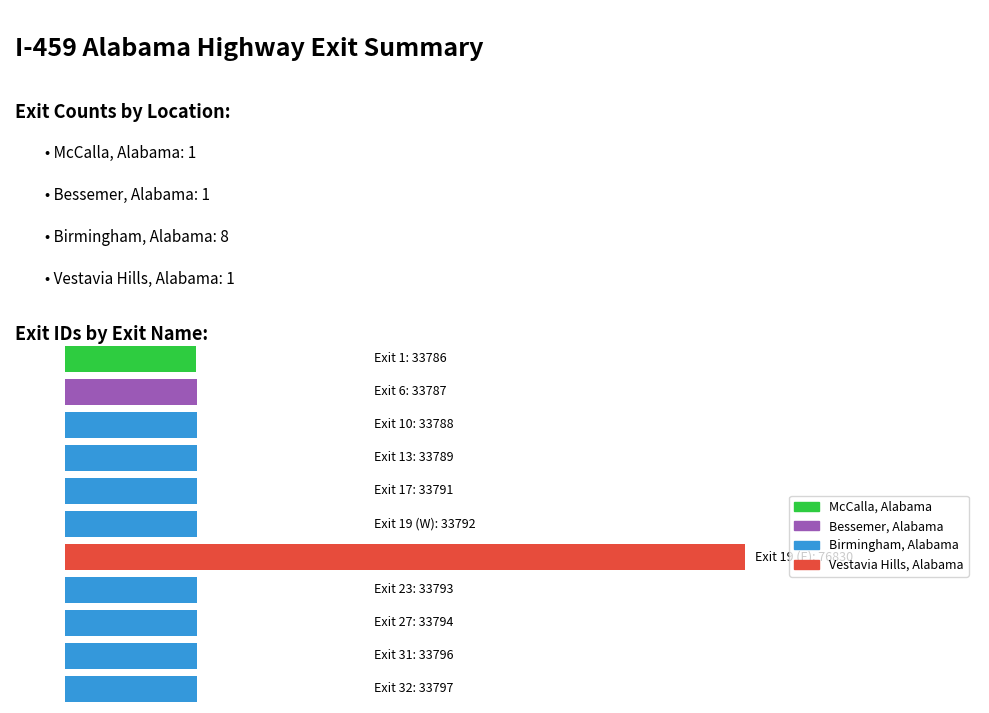

Which label corresponds to the smallest value in the chart?

McCalla, Alabama